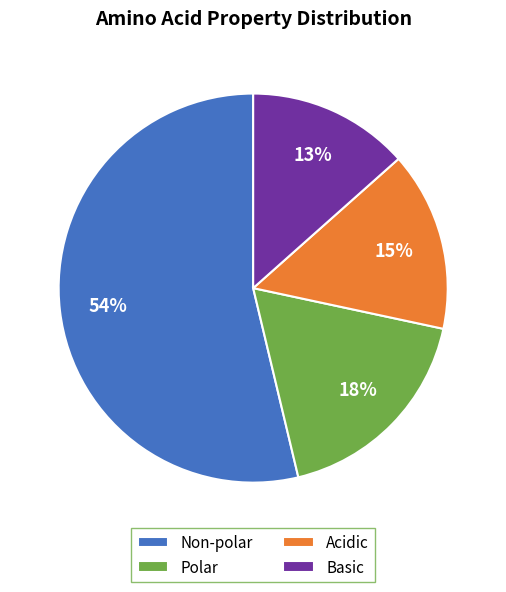

Do Polar and Basic together represent more than half of the pie?

No